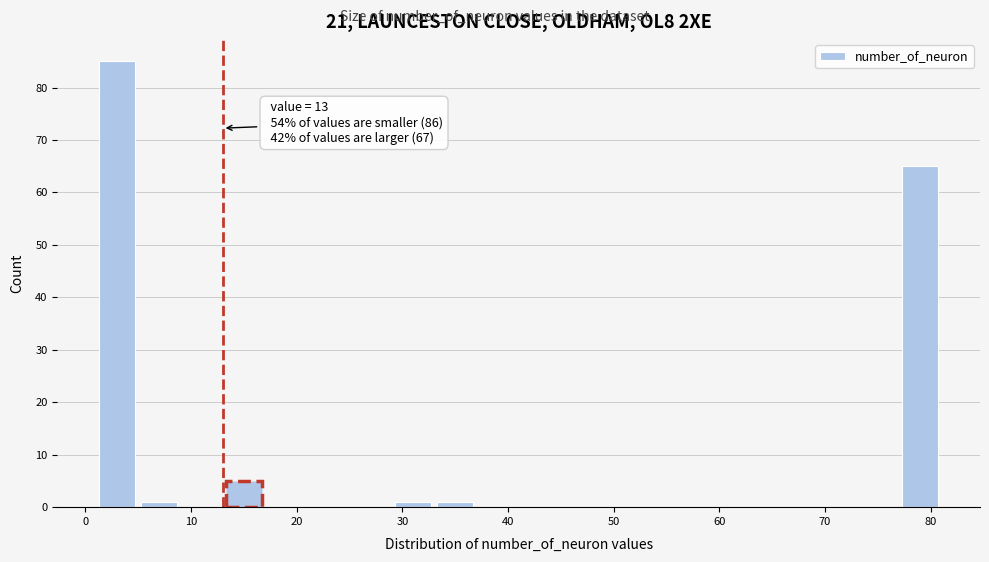

Which range on the x-axis has the tallest bar?

1 to 5